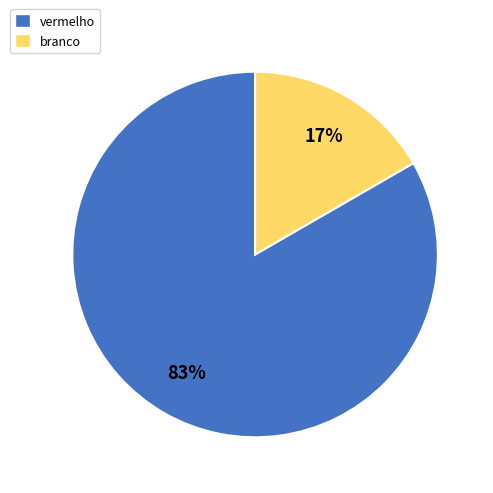

The branco slice represents 17% of the pie. True or false?

True